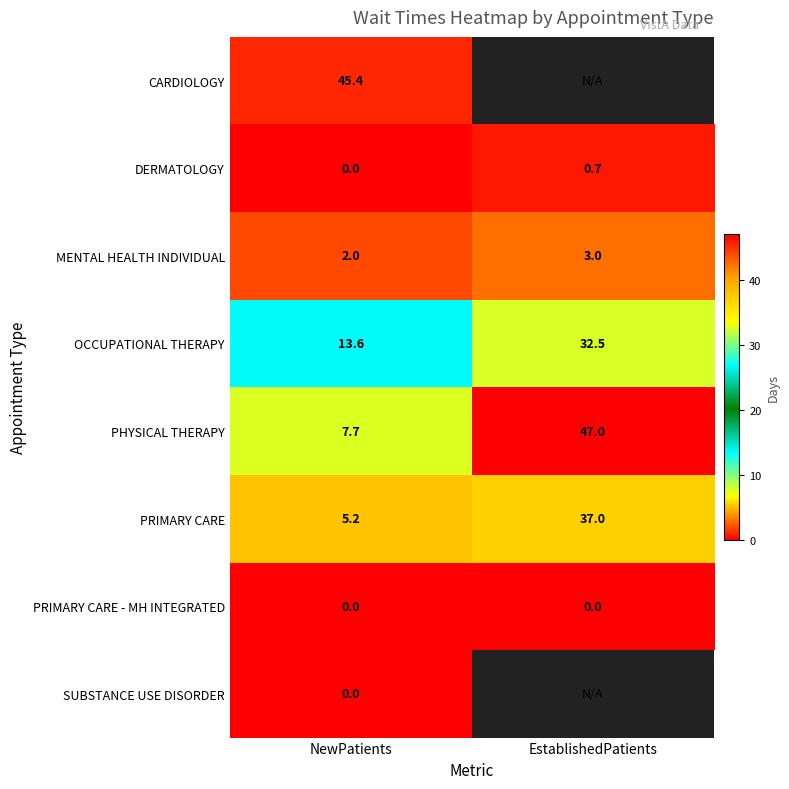

What is the total value across all series at NewPatients?

73.9